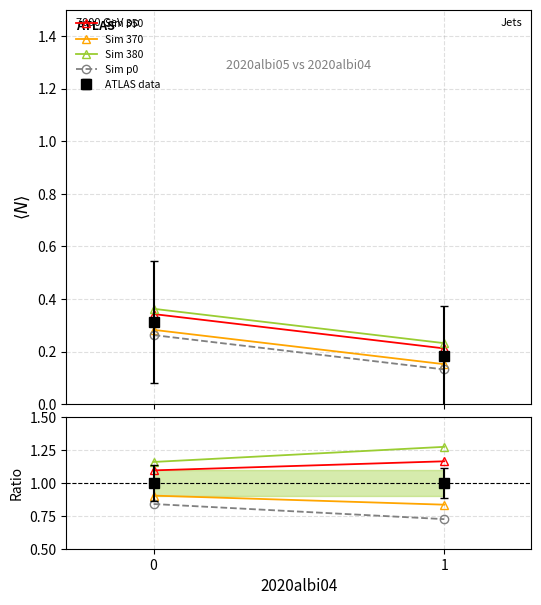

How many lines are shown in the chart?

4